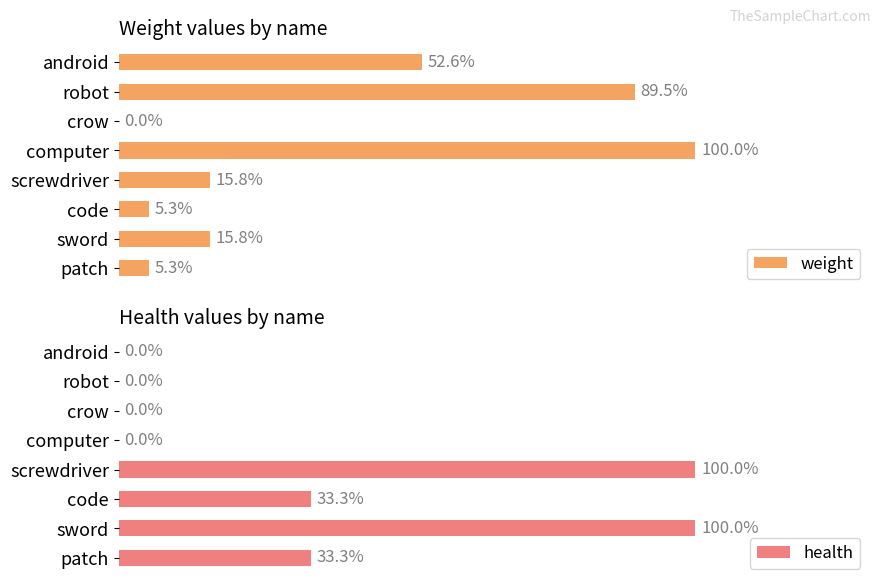

How many data points does each series have?

8